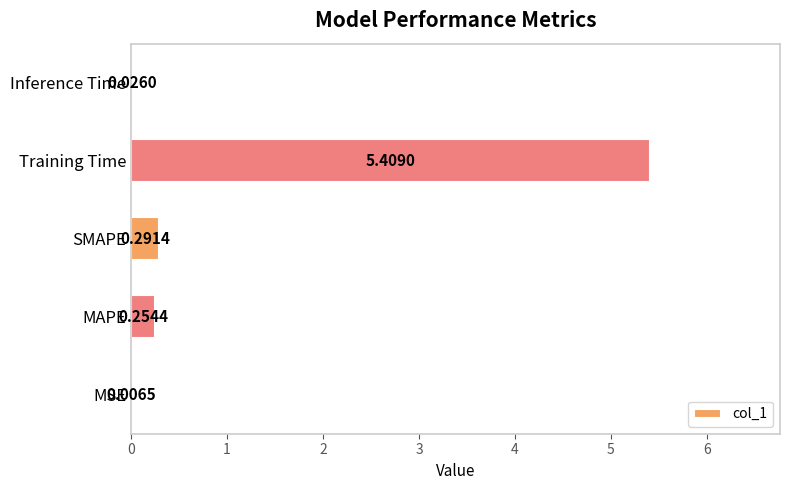

Between Training Time and Inference Time, which is larger?

Training Time